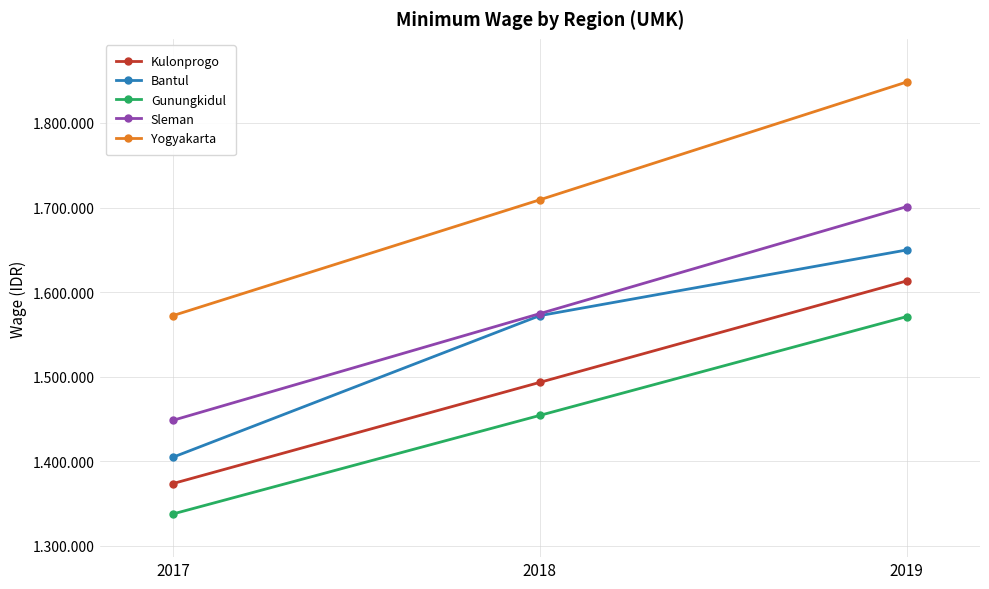

What are all the series names shown in the legend?

Kulonprogo, Bantul, Gunungkidul, Sleman, Yogyakarta